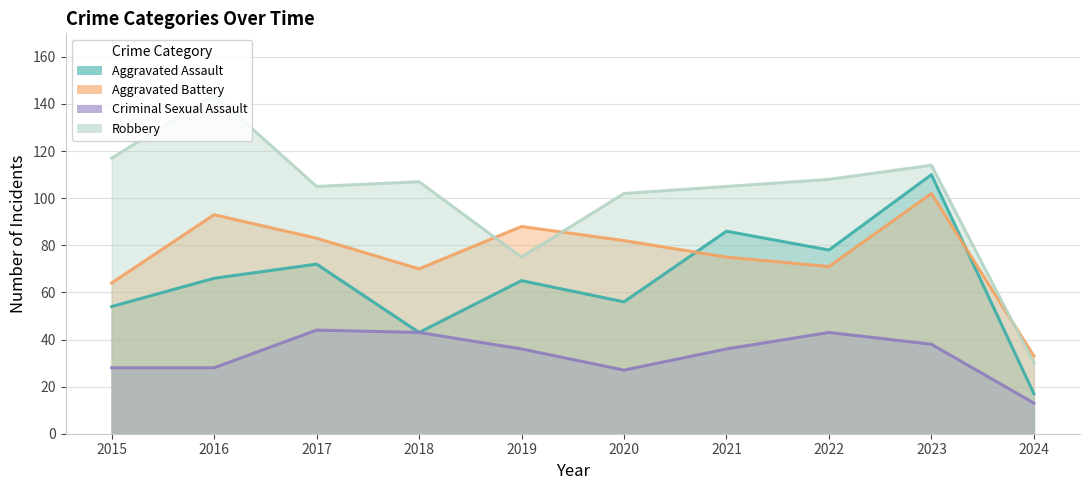

Reading left to right, transcribe all the data shown in this chart.

Aggravated Assault: 54	66	72	43	65	56	86	78	110	17
Aggravated Battery: 64	93	83	70	88	82	75	71	102	33
Criminal Sexual Assault: 28	28	44	43	36	27	36	43	38	13
Robbery: 117	144	105	107	75	102	105	108	114	30